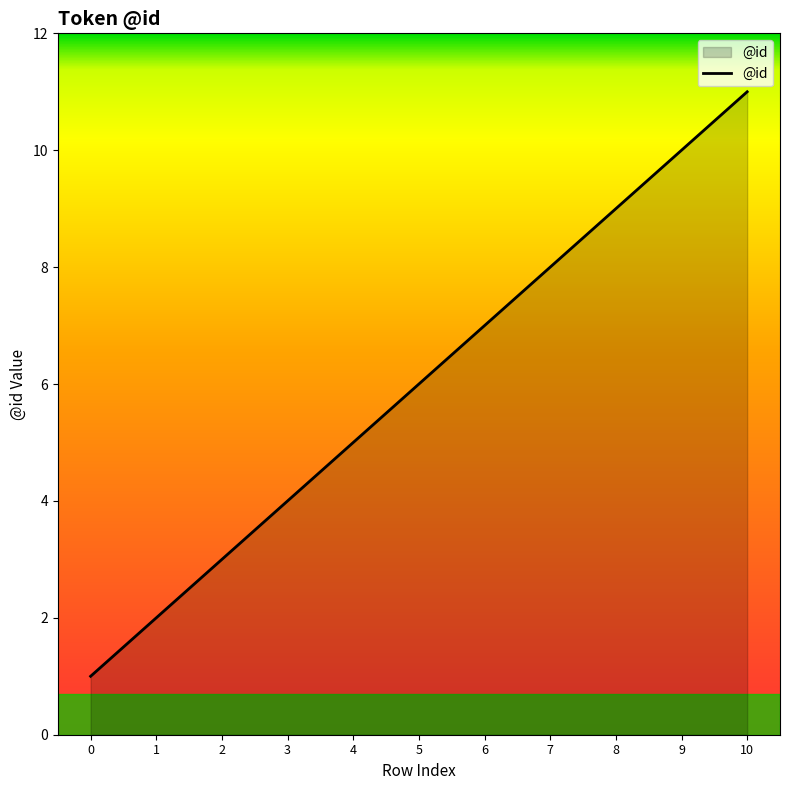

What is the smallest value displayed?

1